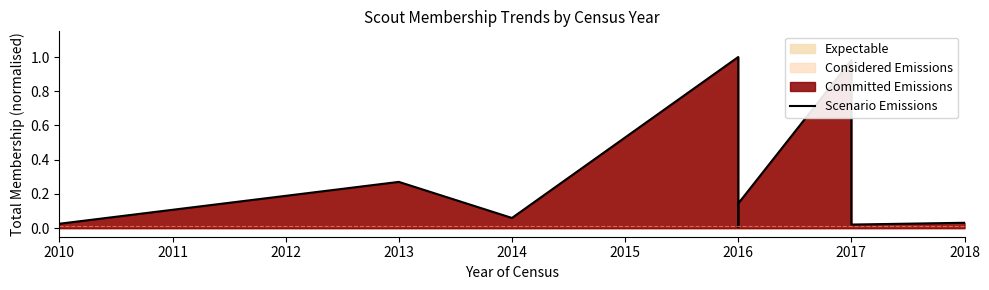

How many lines are shown in the chart?

1